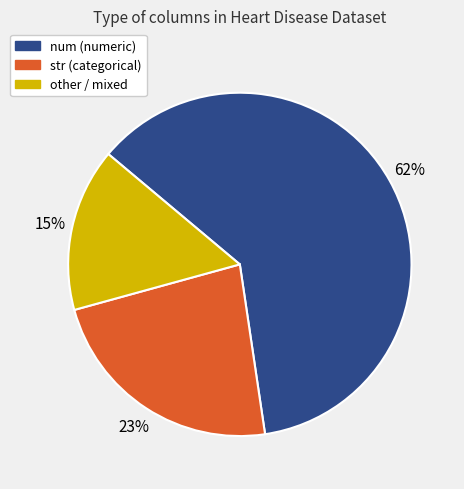

Is it true that str is 23% of the pie?

True